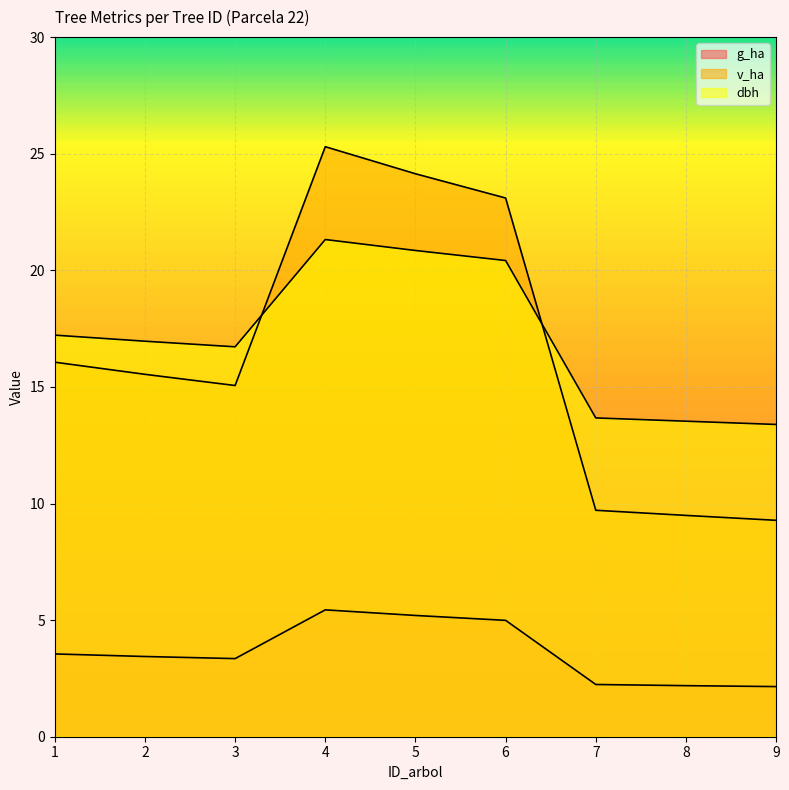

Which series has the largest range (max minus min)?

v_ha